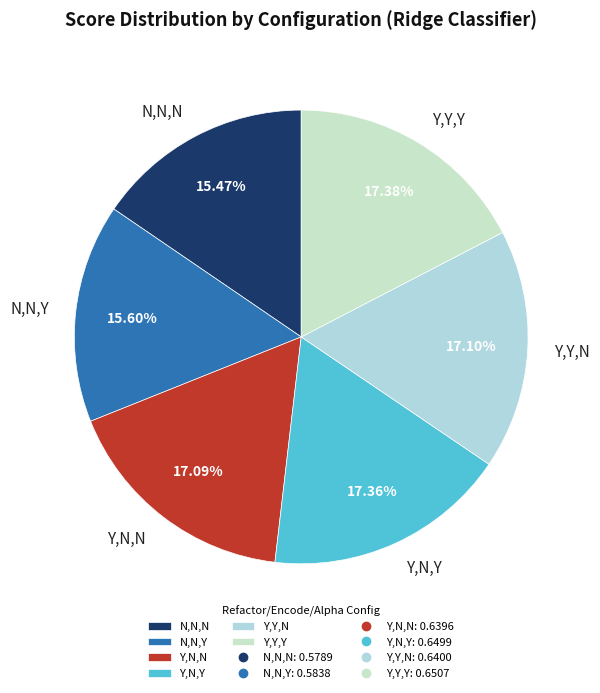

To the nearest percent, what percentage of the pie is Y,N,Y?

17%